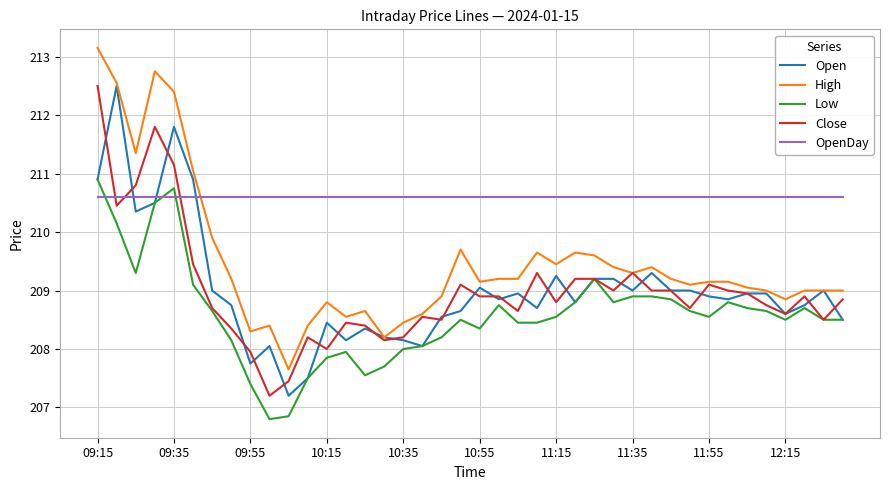

What is the smallest value displayed?

206.8